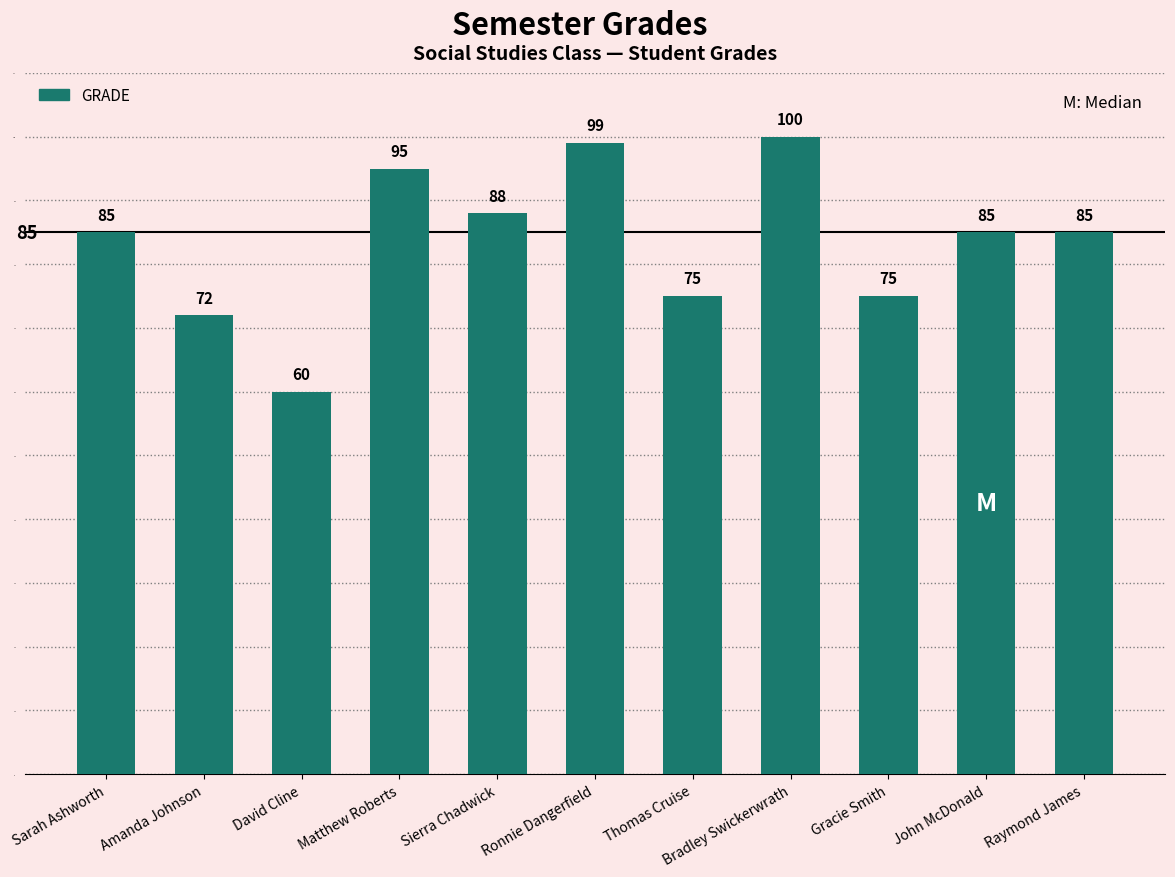

Reading left to right, transcribe all the data shown in this chart.

Sarah Ashworth=85	Amanda Johnson=72	David Cline=60	Matthew Roberts=95	Sierra Chadwick=88	Ronnie Dangerfield=99	Thomas Cruise=75	Bradley Swickerwrath=100	Gracie Smith=75	John McDonald=85	Raymond James=85